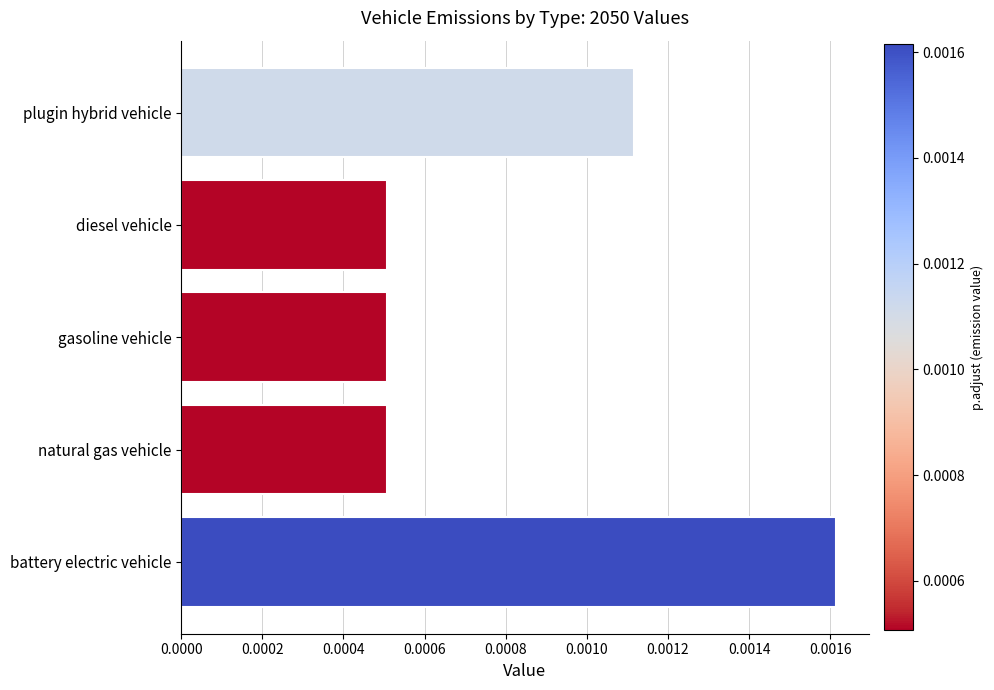

True or false: the data shows 0.0 at natural gas vehicle.

True